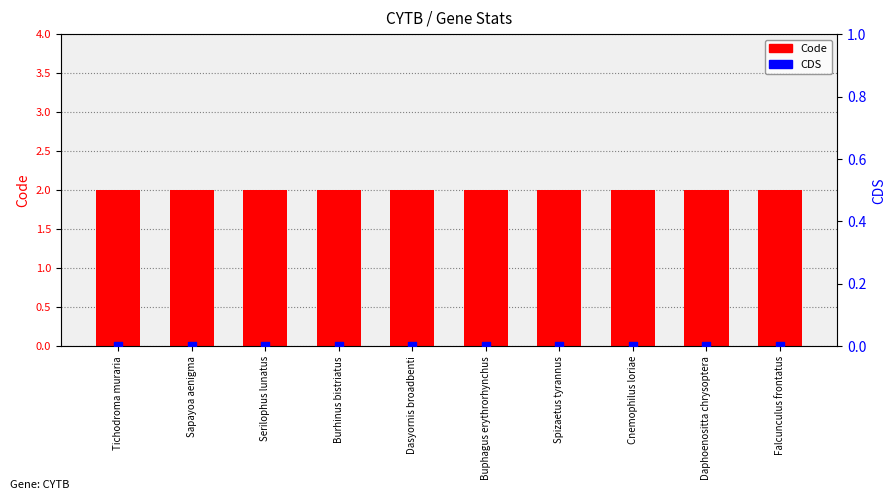

Which series has the largest Y range (max minus min)?

Code